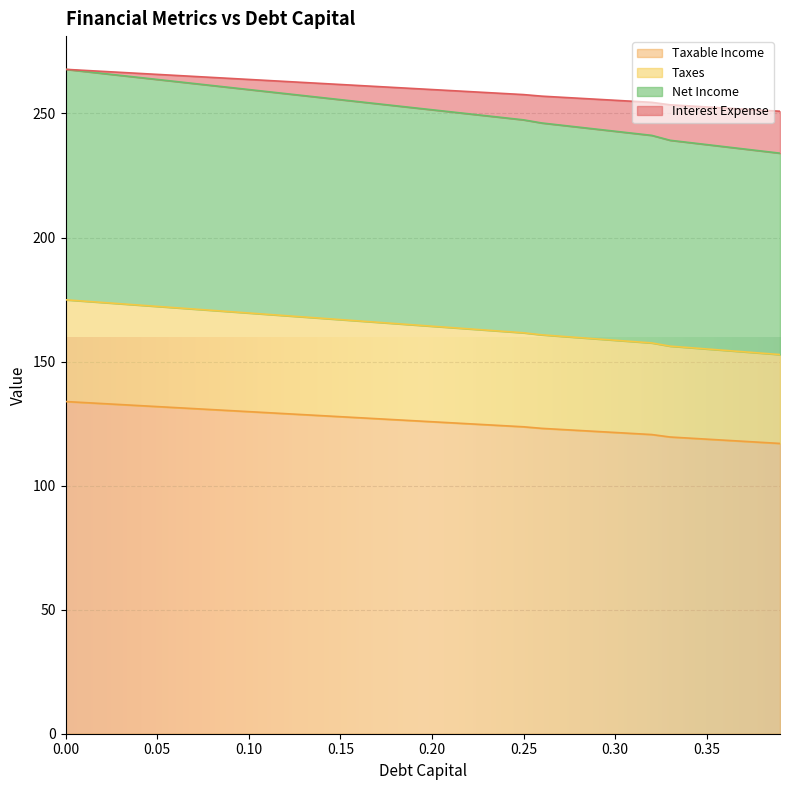

What are all the series names shown in the legend?

Taxable Income, Taxes, Net Income, Interest Expense